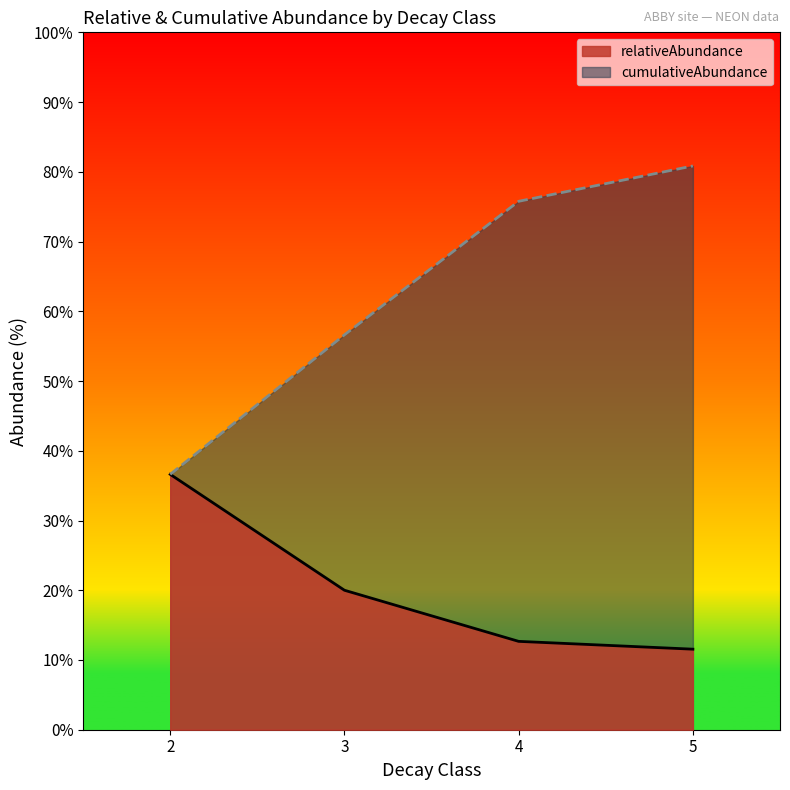

True or false: cumulativeAbundance has more than 2 interior local peaks.

False